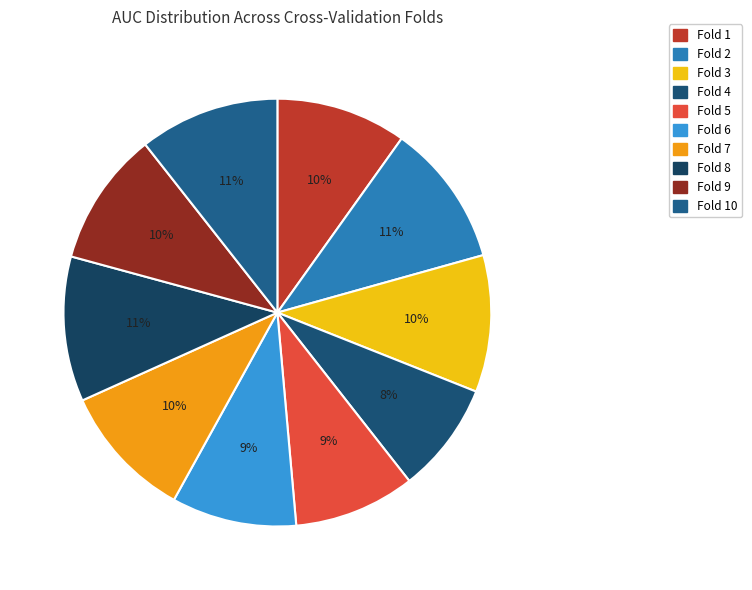

How many slices are in this pie chart?

10